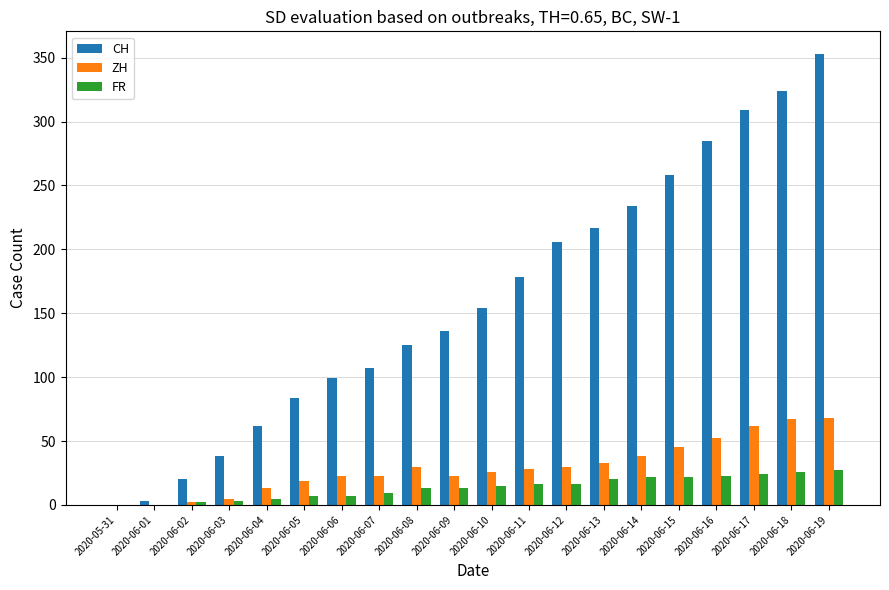

How many data points does each series have?

20